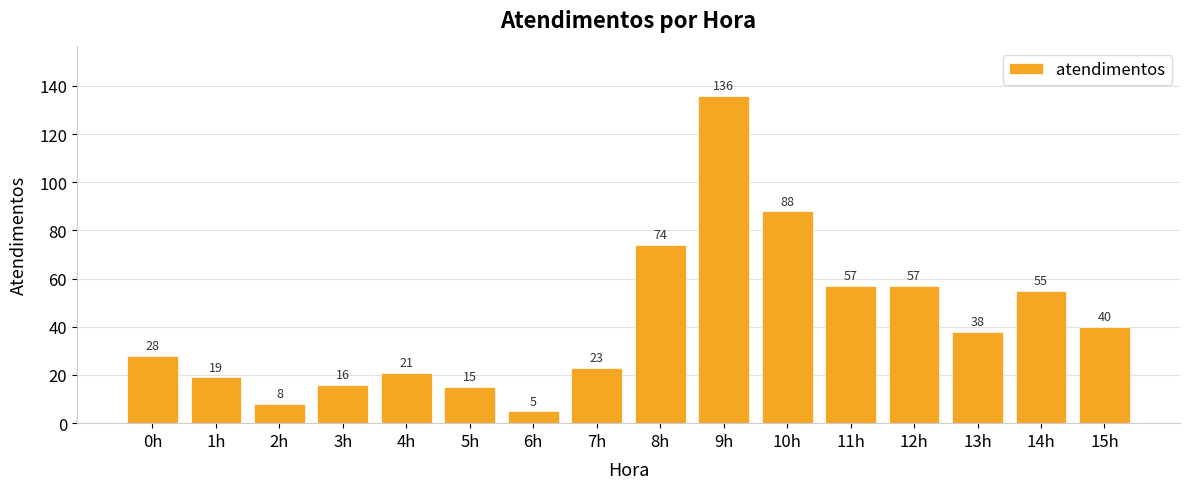

What is the sum of the values at 7h and 15h?

63